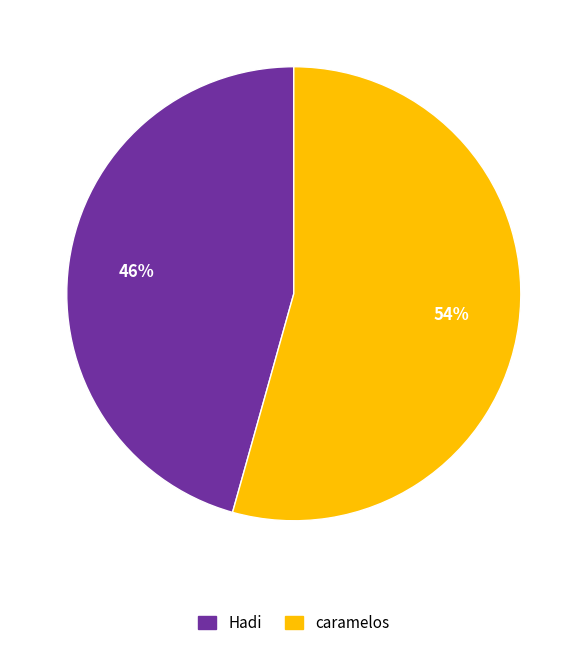

Combined, do Hadi and caramelos account for over 50%?

Yes